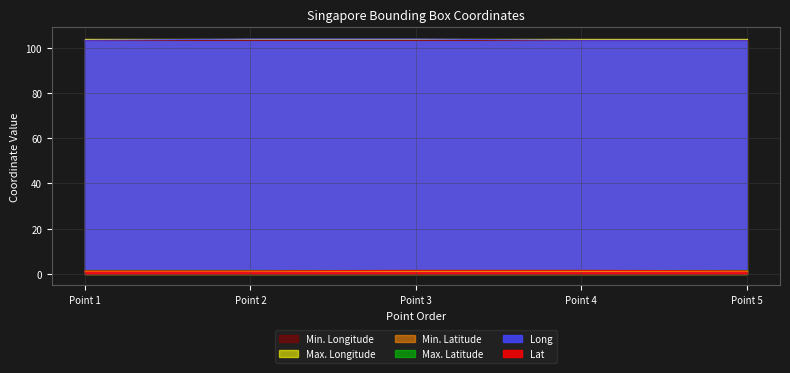

Is it true that Lat equals 1.2 at 5?

True